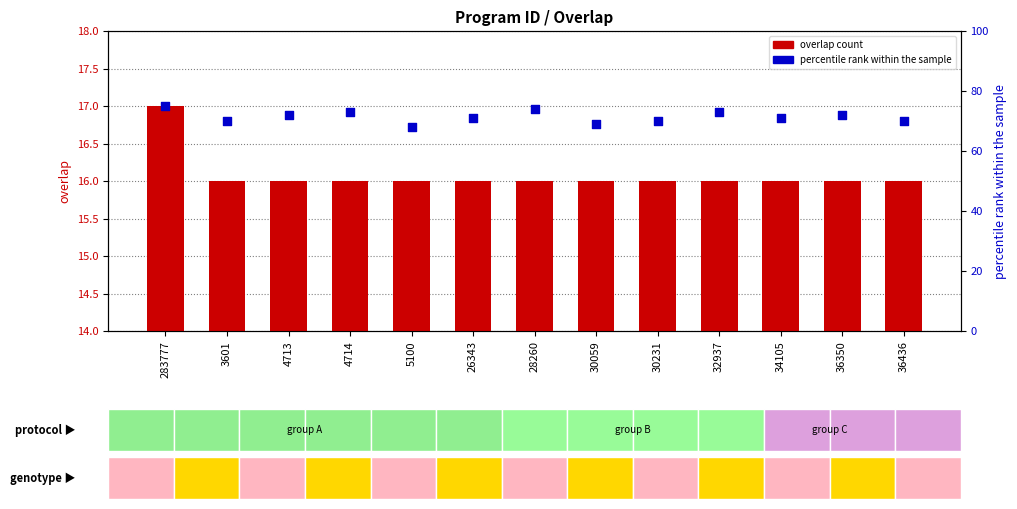

What is the total value across all series at 4714?

89